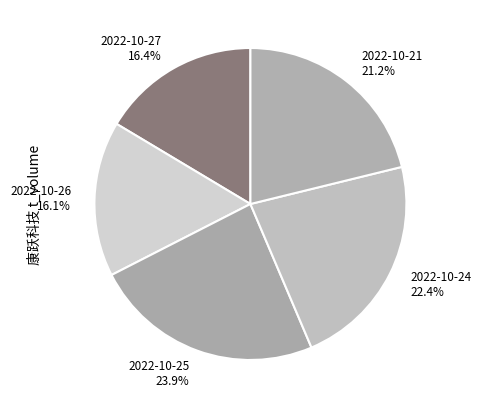

How much of the chart is everything except 2022-10-21?

78.8%